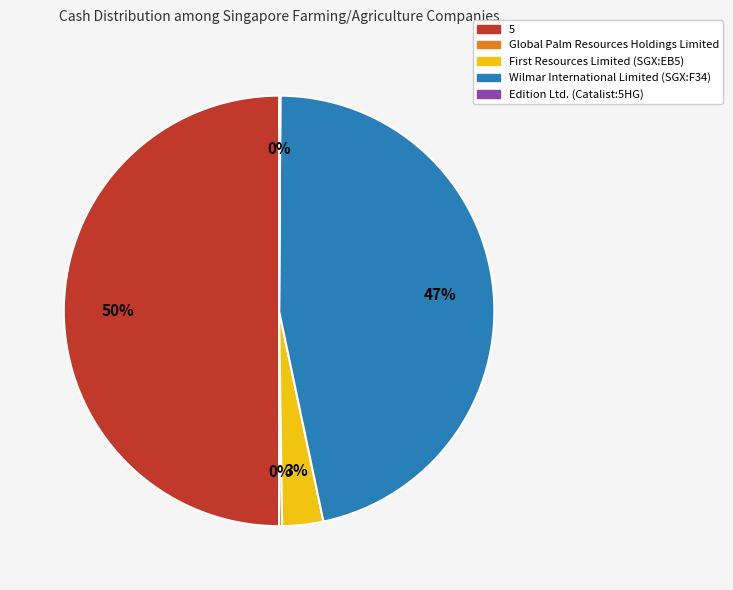

To the nearest percent, what is the difference between the largest and smallest slice percentages?

50%